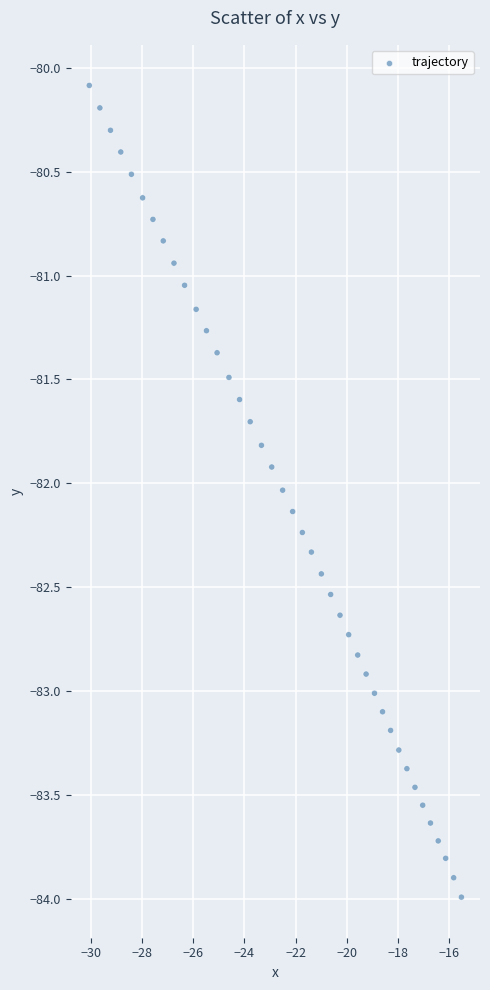

What is the range of Y values (max minus min)?

3.9